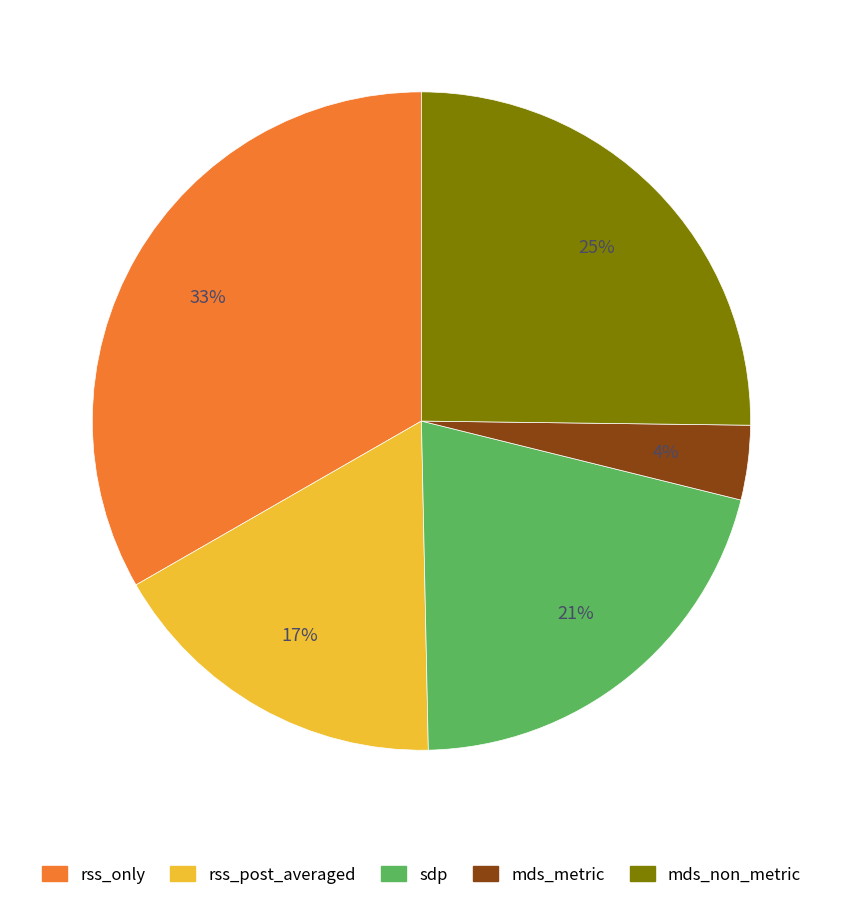

Which category has the smallest portion of the pie?

mds_metric